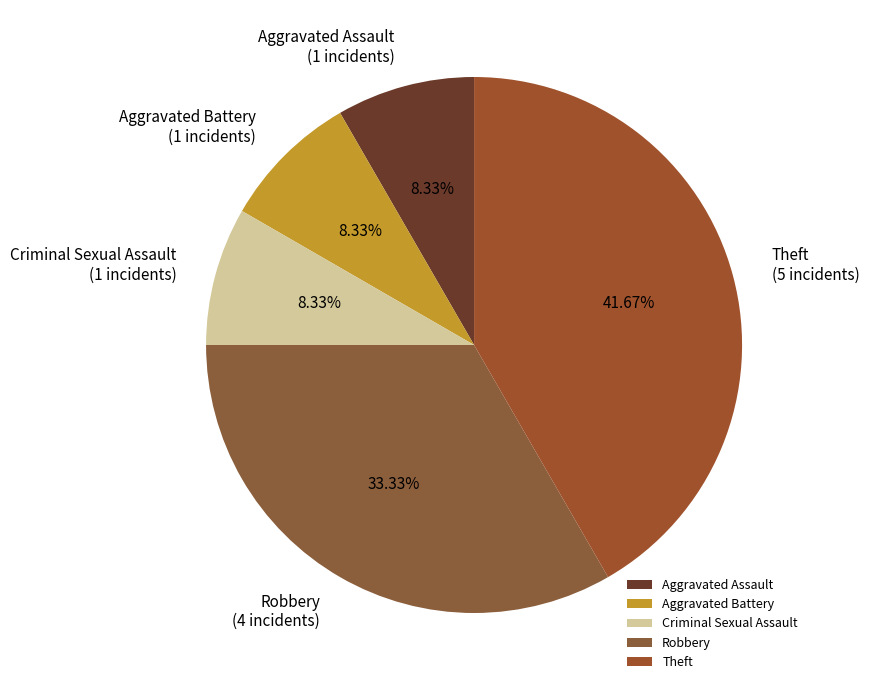

To the nearest percent, what percentage of the pie is Robbery?

33%